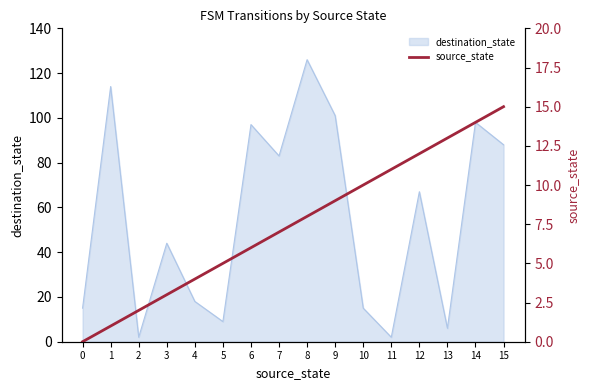

What is the maximum value for destination_state?

126